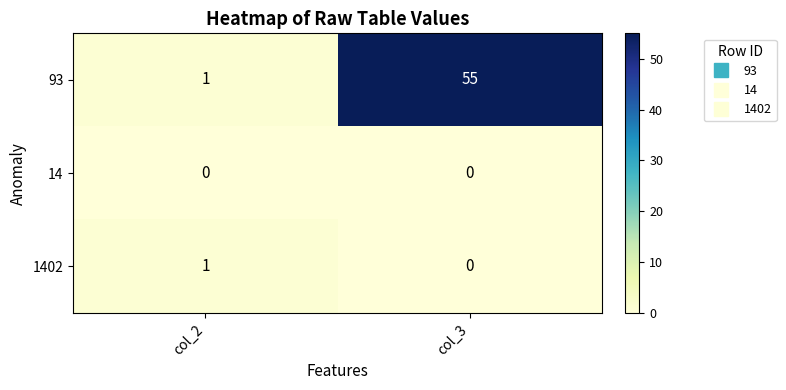

Reading left to right, list all the values displayed in this chart.

93: 1	55
14: 0	0
1402: 1	0